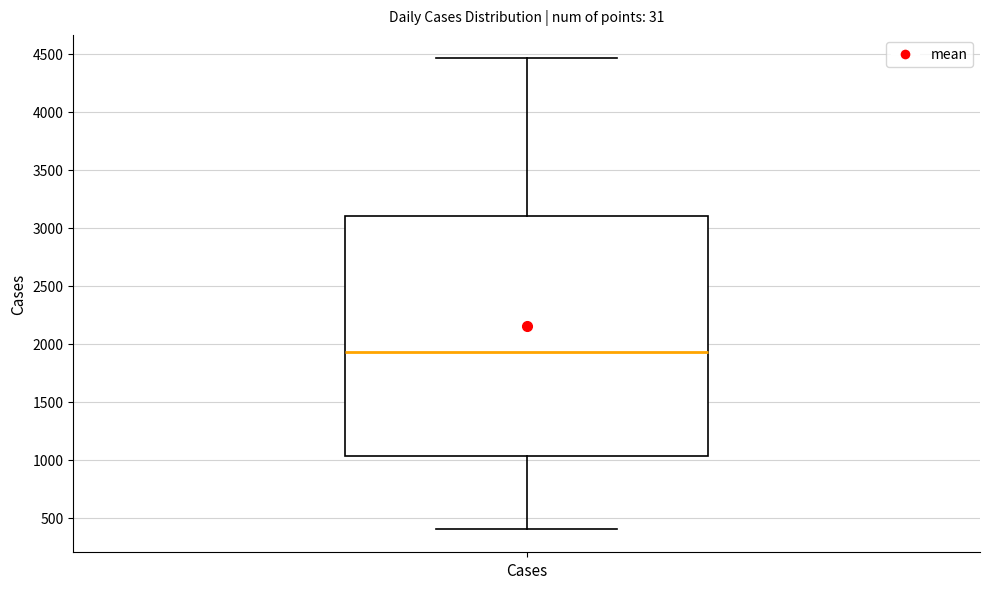

Transcribe this box plot: give where the median line is, the range the box spans, and where the two whiskers end, as read against the y-axis. The values are not printed on the chart, so give them approximately, as read against the axis.

median 1950, box 1050 to 3100, whiskers 400 to 4450